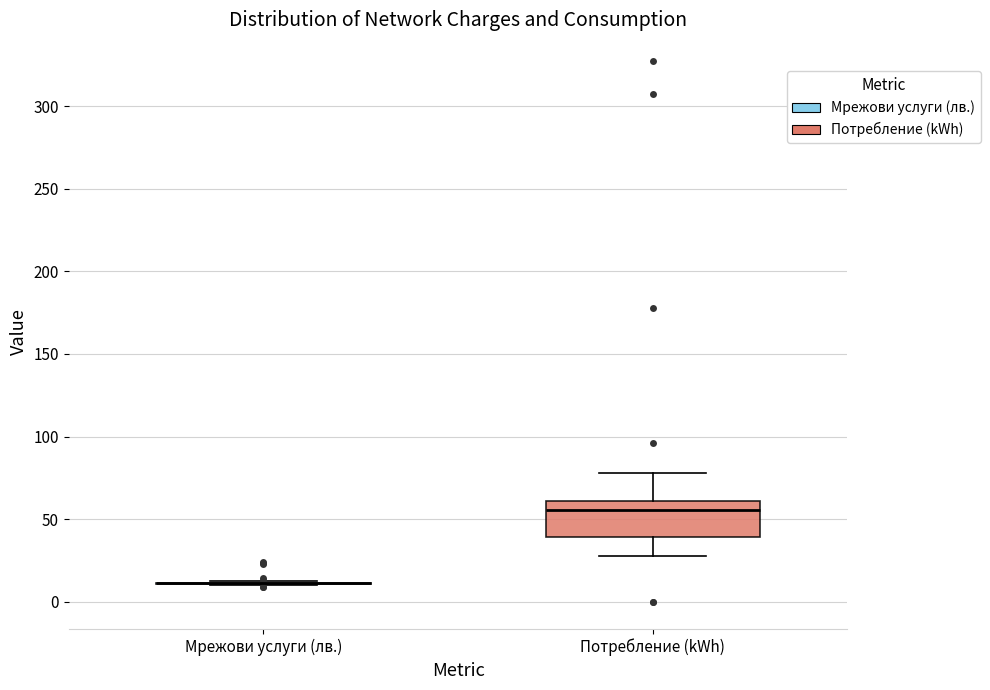

Reading left to right, read every box against the y-axis: the position of its median line, the range the box covers, and the ends of its whiskers. The values are not printed on the chart, so give them approximately, as read against the axis.

Мрежови услуги (лв.): box collapsed to a line at 10, whiskers 10 to 15
Потребление (kWh): median 55, box 40 to 60, whiskers 30 to 80